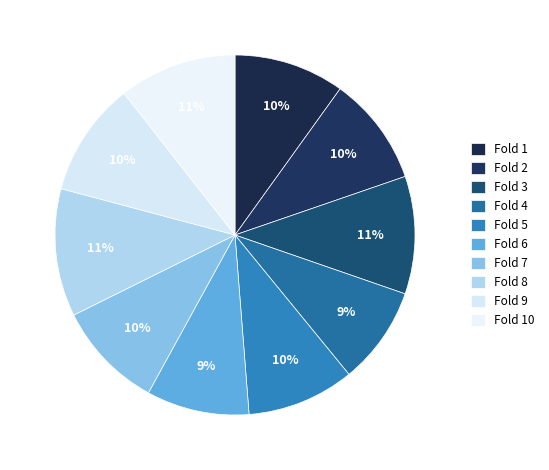

How many slices are in this pie chart?

10